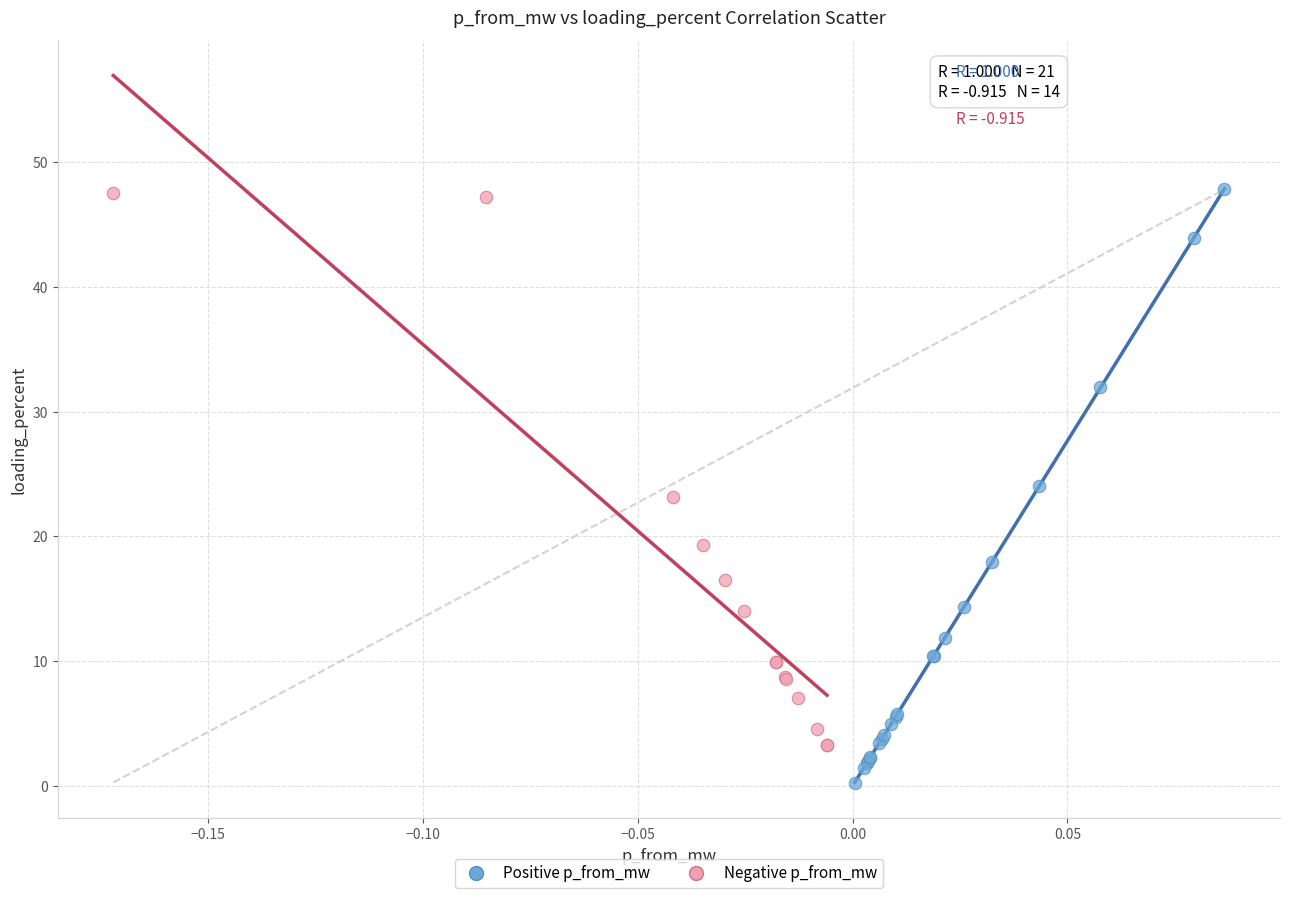

Which series reaches the minimum Y coordinate?

Positive p_from_mw